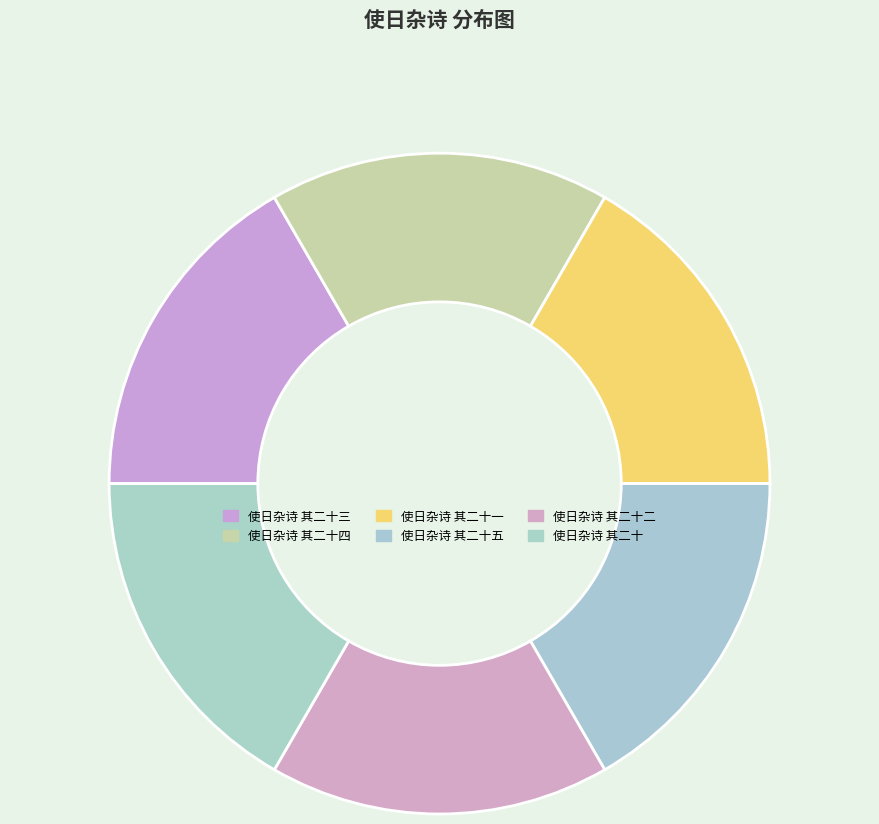

Count the number of slices in the pie.

6